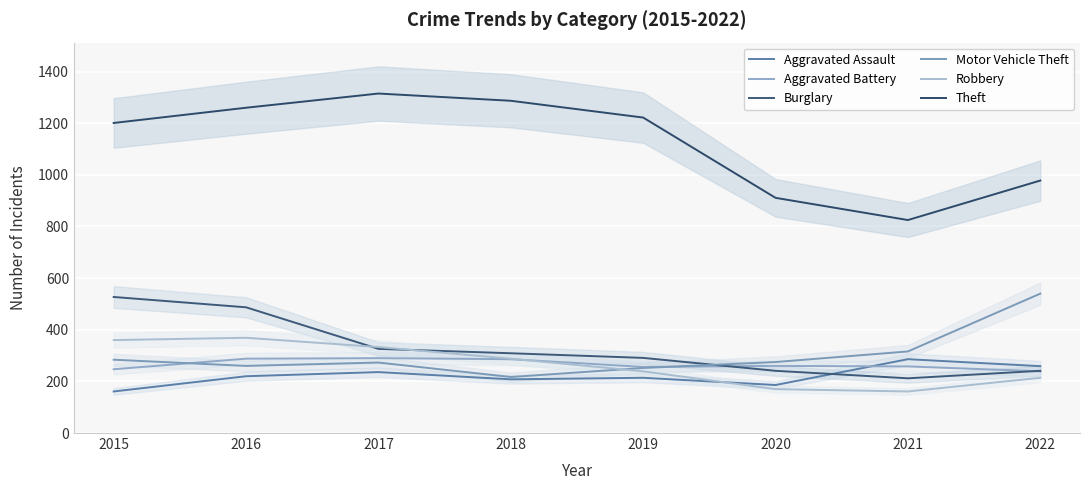

How many interior local valleys does the Motor Vehicle Theft series have?

2